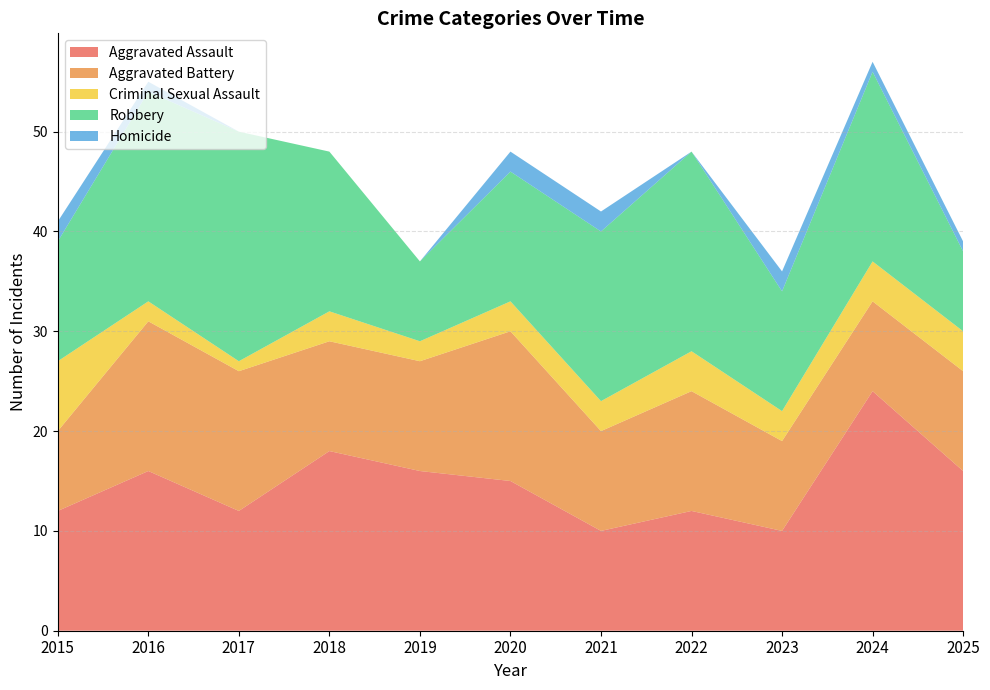

Reading right to left, extract all data points from this chart.

Aggravated Assault: 16	24	10	12	10	15	16	18	12	16	12
Aggravated Battery: 10	9	9	12	10	15	11	11	14	15	8
Criminal Sexual Assault: 4	4	3	4	3	3	2	3	1	2	7
Robbery: 8	19	12	20	17	13	8	16	23	21	12
Homicide: 1	1	2	0	2	2	0	0	0	1	2